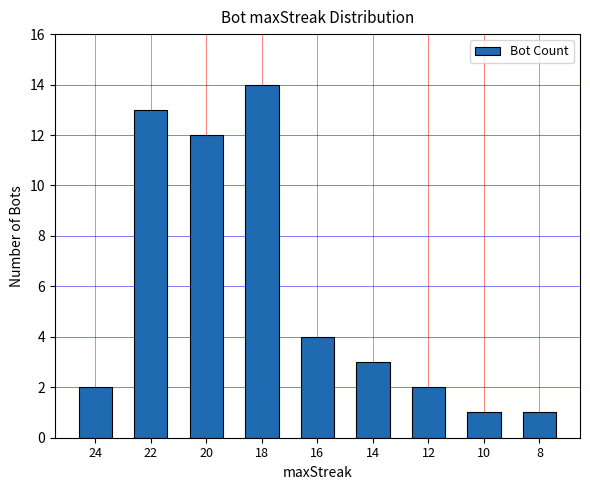

Does the chart contain stacked bars?

No